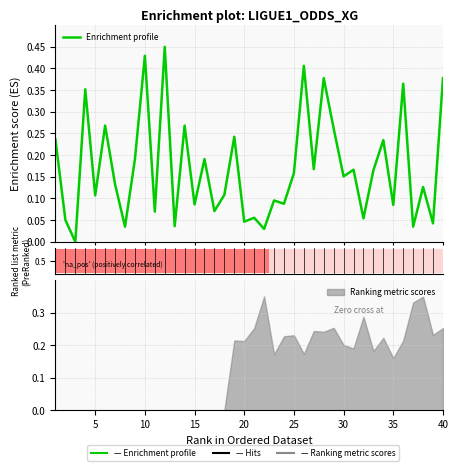

What is the difference between the second highest and minimum values?

0.4